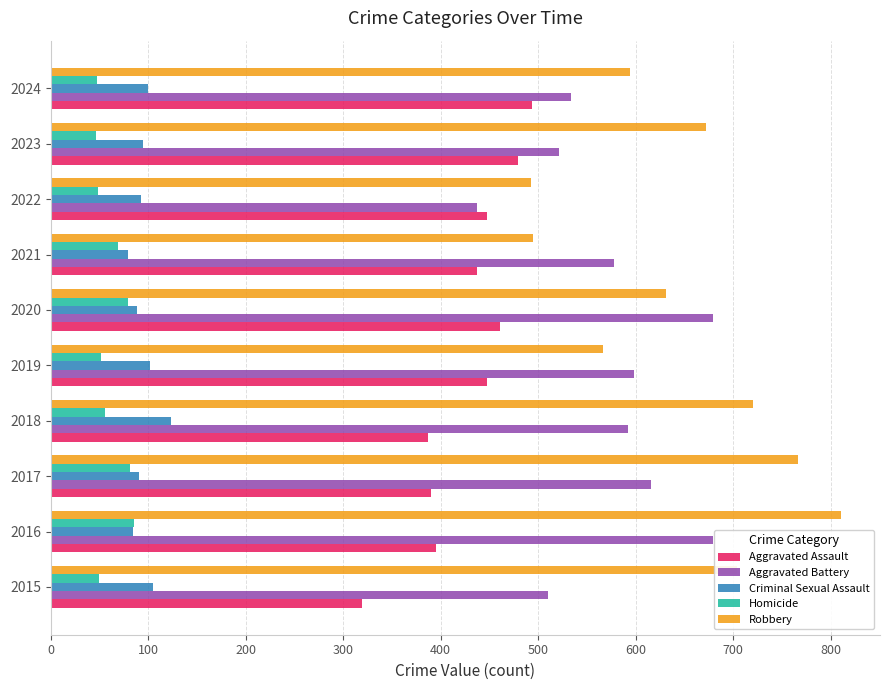

Read the Criminal Sexual Assault value at 2017.

91